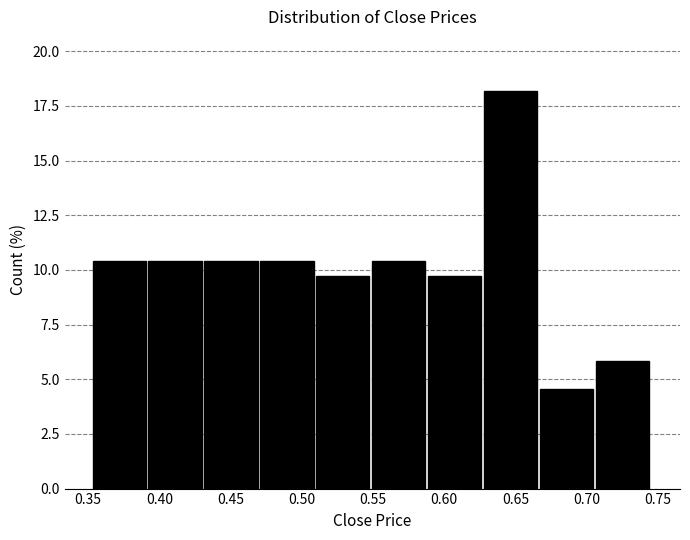

Which range on the x-axis has the tallest bar?

0.630 to 0.665